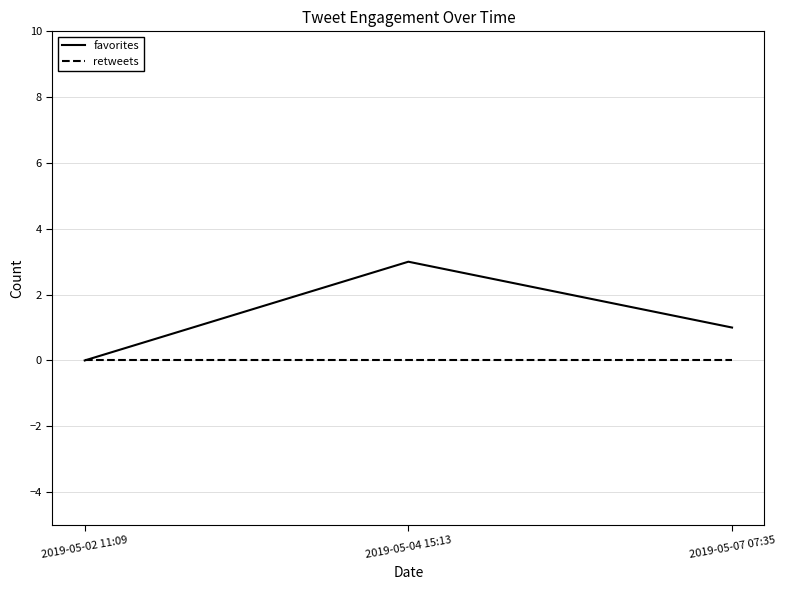

Which series changed the most between 2019-05-02 11:09 and 2019-05-04 15:13?

favorites